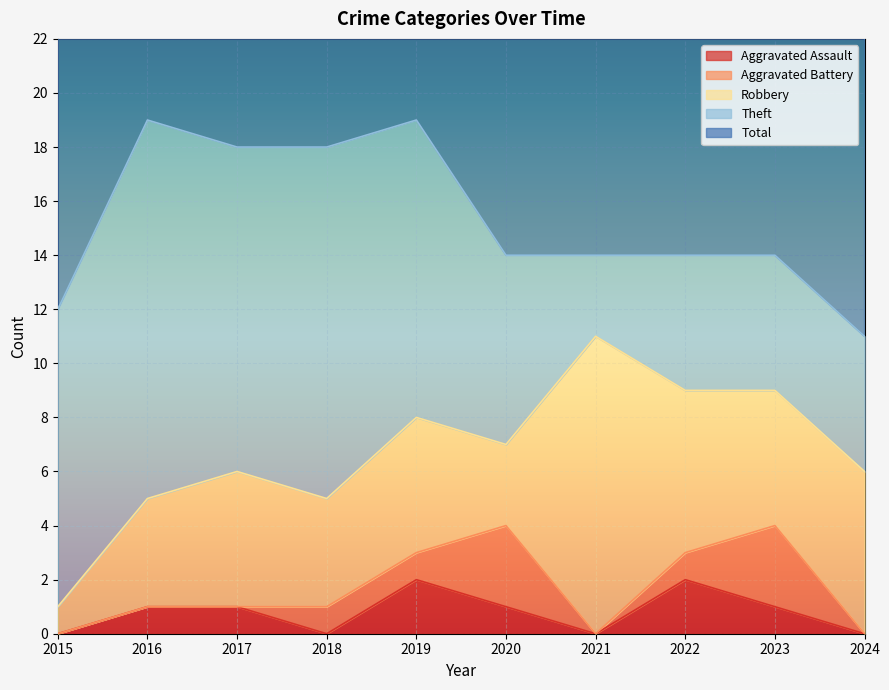

Which series has the widest spread of values?

Theft